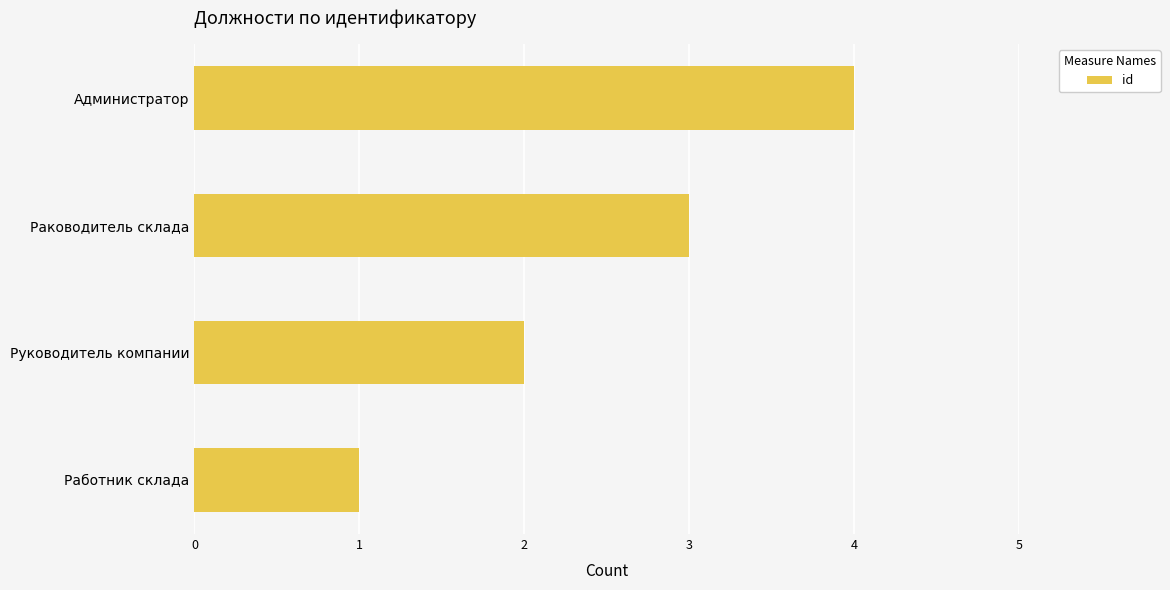

How many values are between 2 and 4?

3